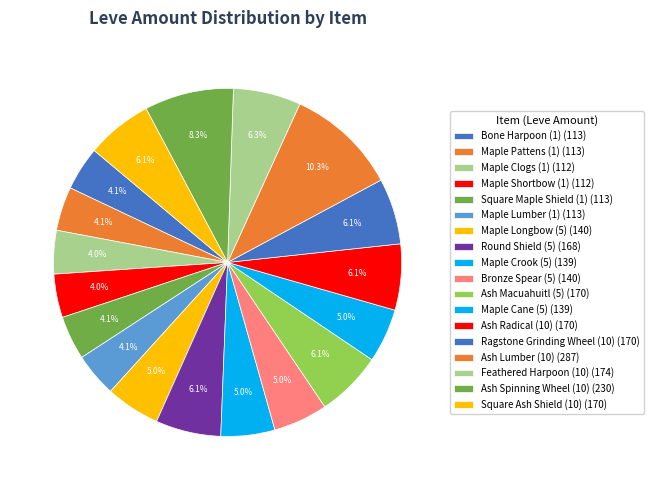

What is the total percentage of Ash Radical (10) and Maple Longbow (5)?

11.2%